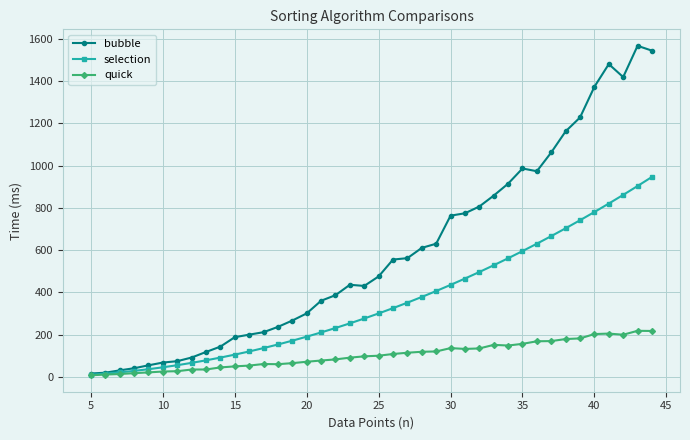

What is the greatest value displayed?

1566.6